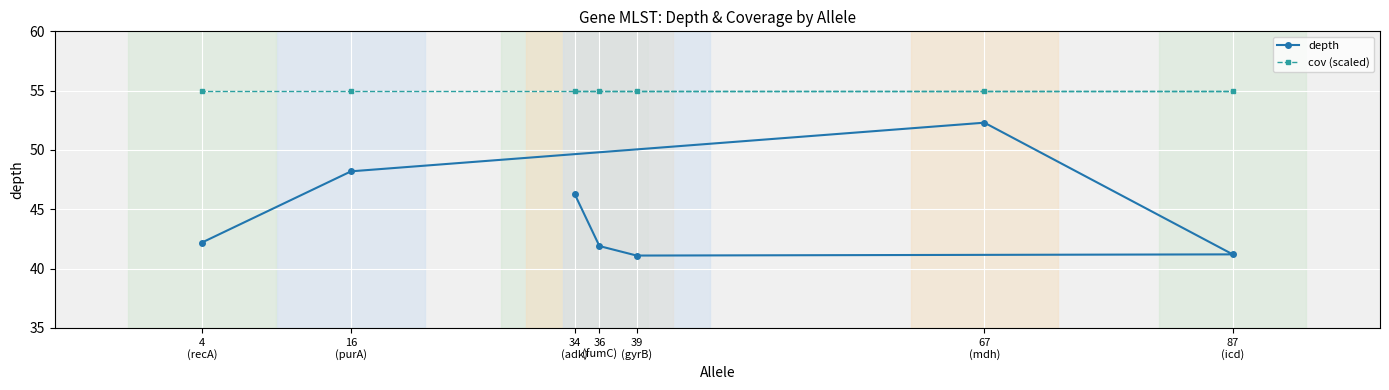

Where is cov (scaled) nearest to the value 55?

34
(adk)